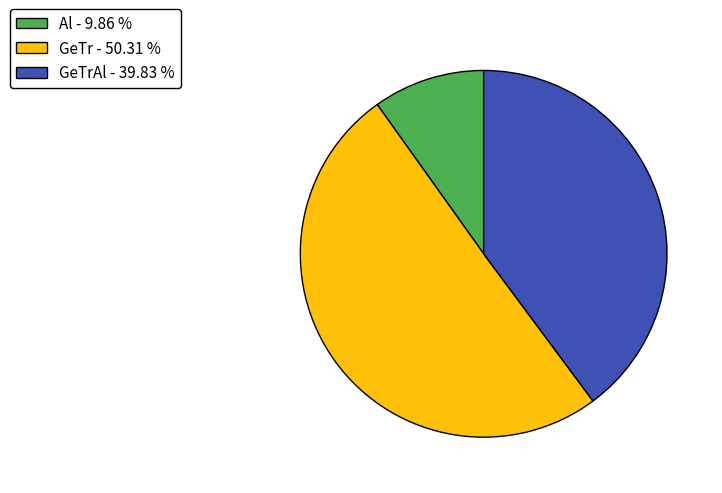

How many segments does this pie chart have?

3